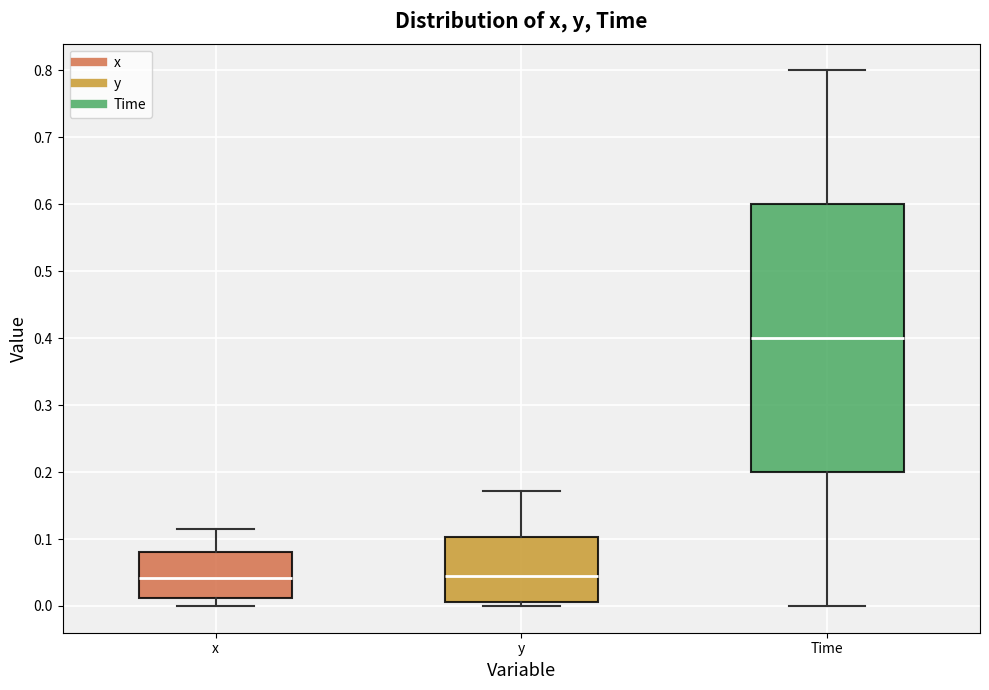

Reading left to right, transcribe this box plot: for each box, give where its median line is, the range the box spans, and where its two whiskers end, as read against the y-axis. The values are not printed on the chart, so give them approximately, as read against the axis.

x: median 0.04, box 0.01 to 0.08, whiskers 0.00 to 0.11
y: median 0.05, box 0.01 to 0.10, whiskers 0.00 to 0.17
Time: median 0.40, box 0.20 to 0.60, whiskers 0.00 to 0.80